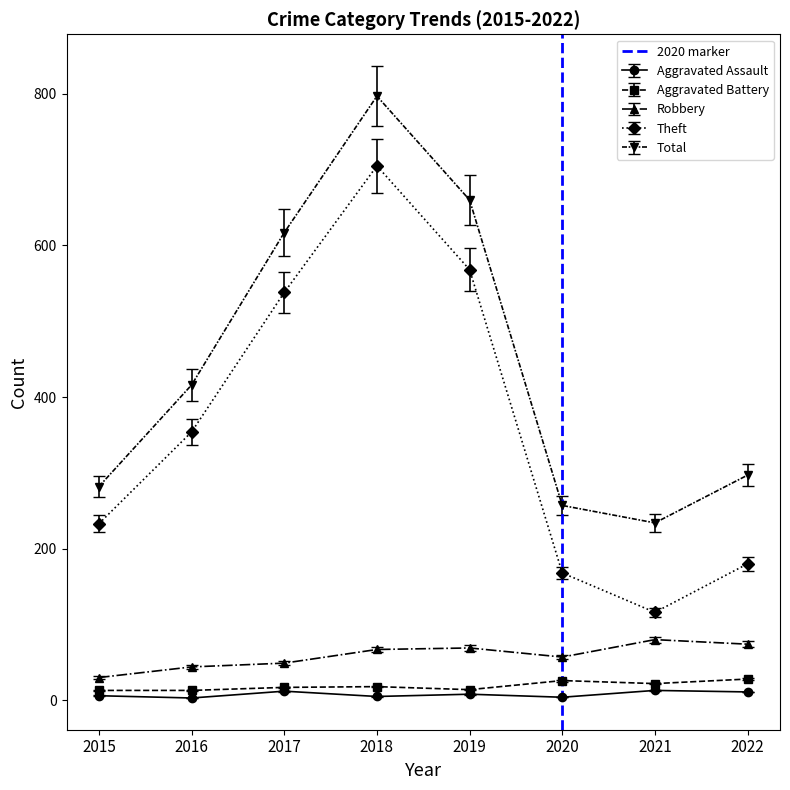

How many positive values are there?

1